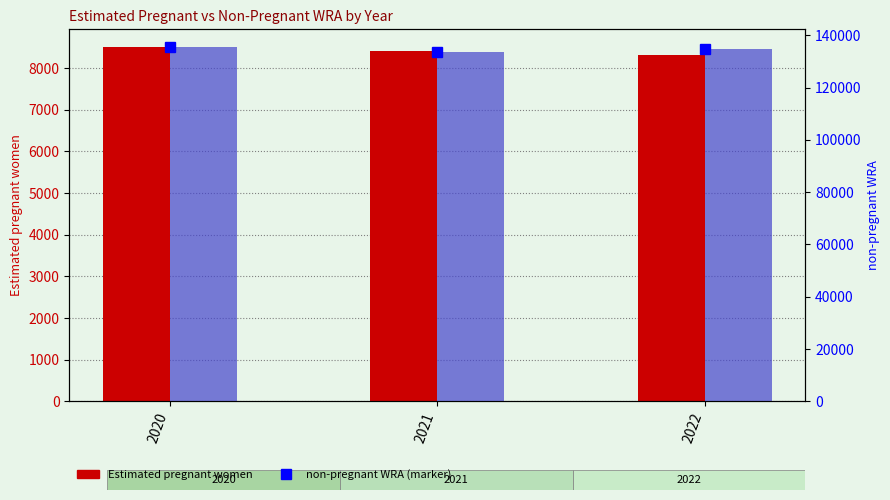

What is the total value across all series at 2021?

275590.2